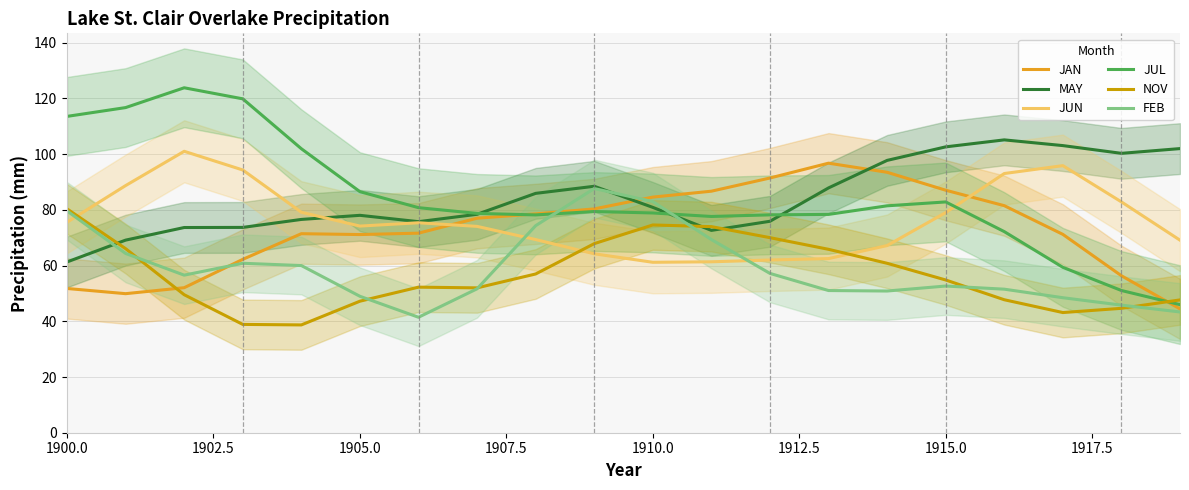

The value of JUN at 1910.0 is 29.4. True or false?

False